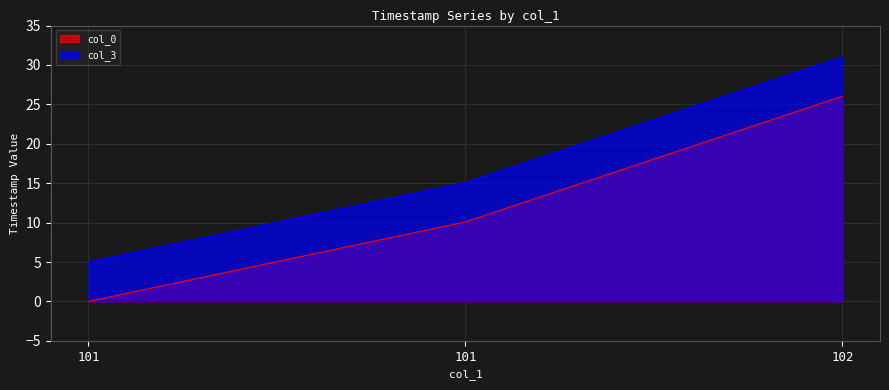

Rank the series by their average value, from highest to lowest.

col_3, col_0